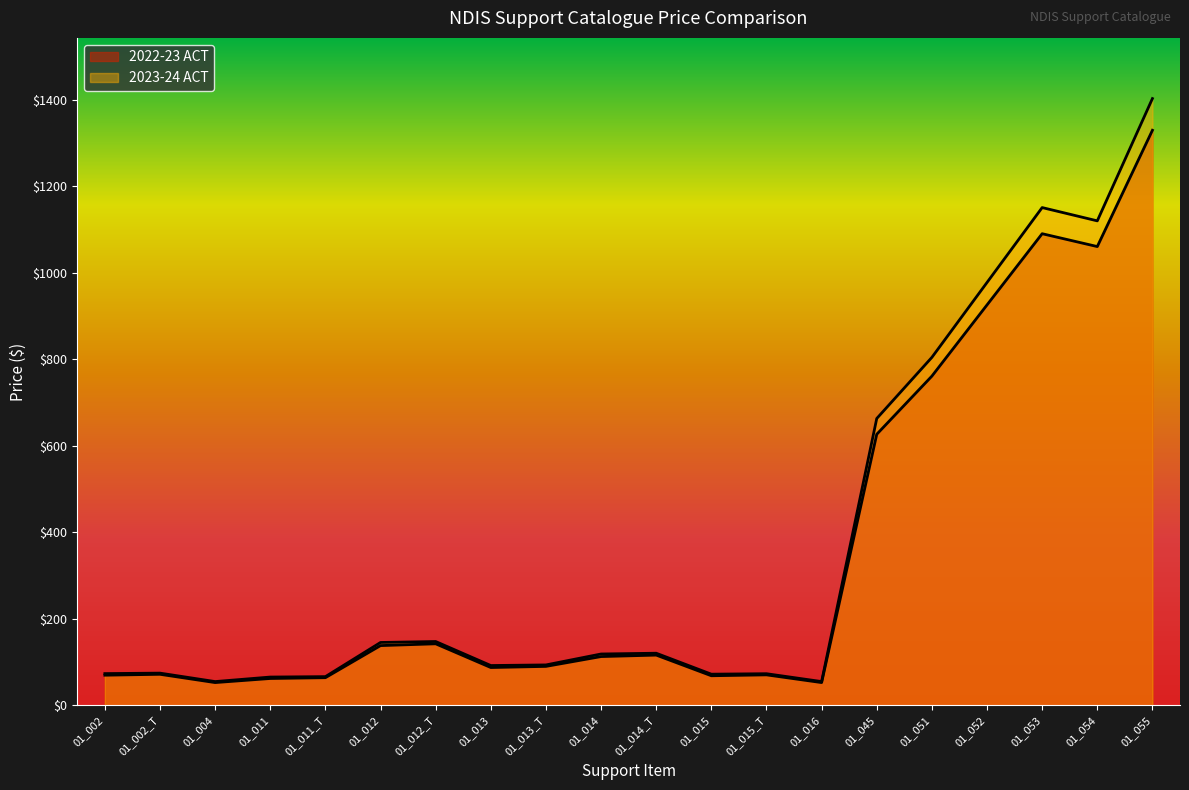

What are all the series names shown in the legend?

2022-23 ACT, 2023-24 ACT